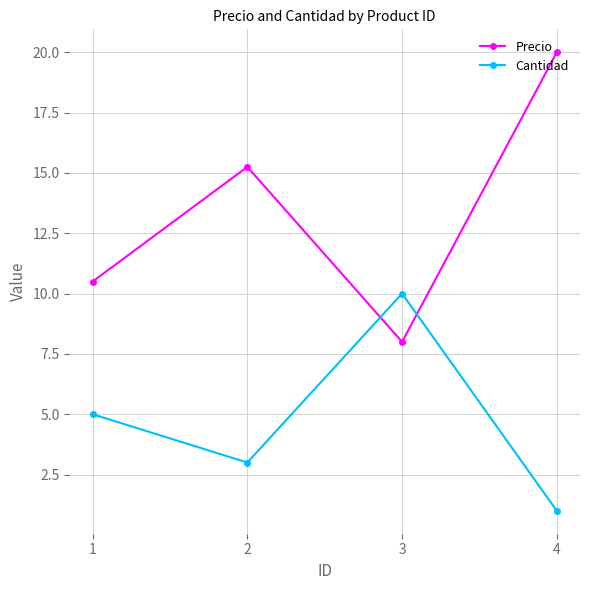

Is it true that Precio equals 15.2 at 2?

True